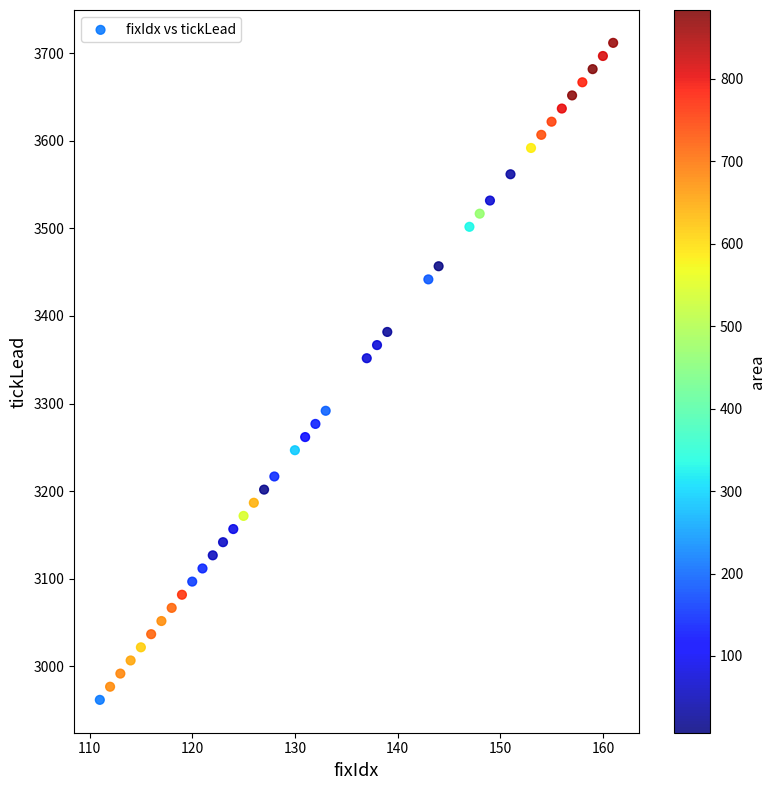

What is the range of Y values (max minus min)?

750.0